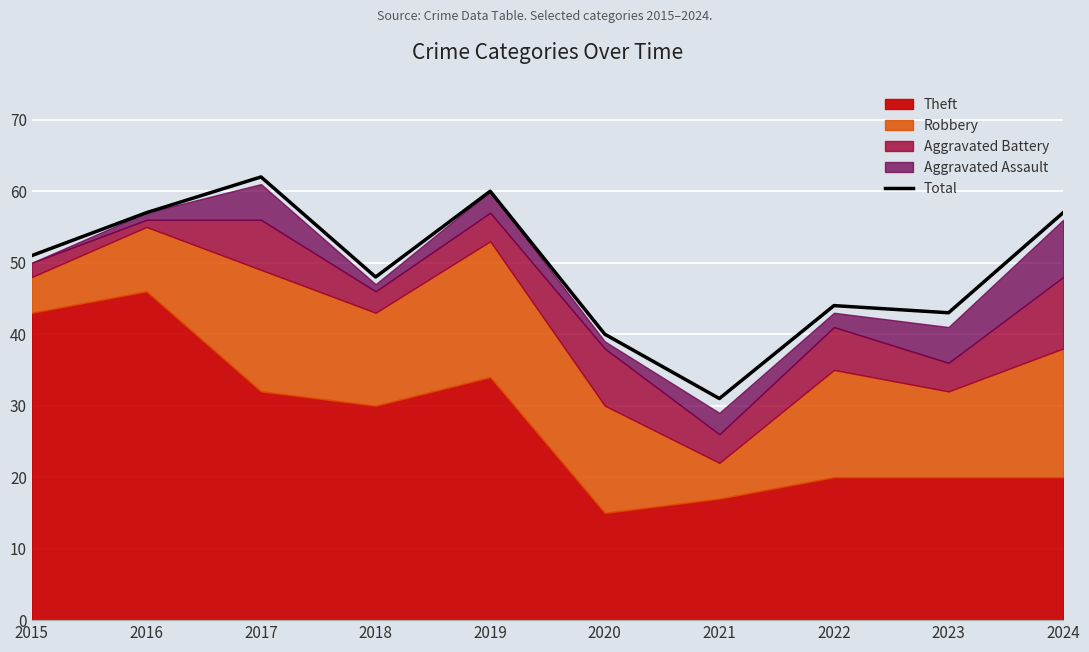

What is the average value?

49